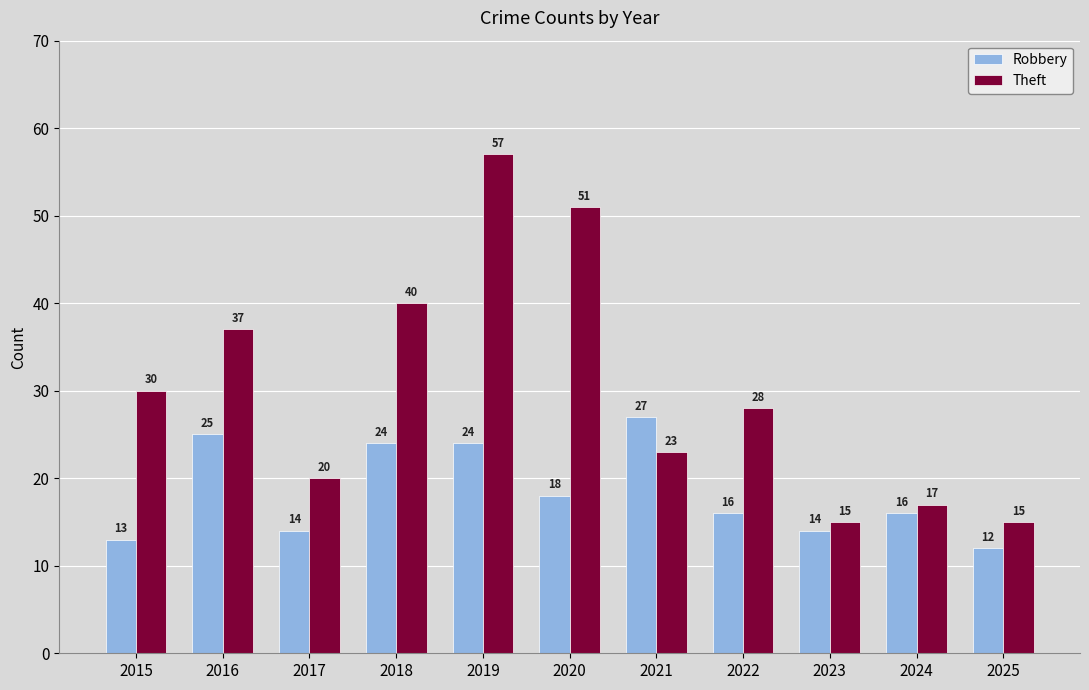

Reading right to left, what are all the values shown in this chart?

Robbery: 12	16	14	16	27	18	24	24	14	25	13
Theft: 15	17	15	28	23	51	57	40	20	37	30